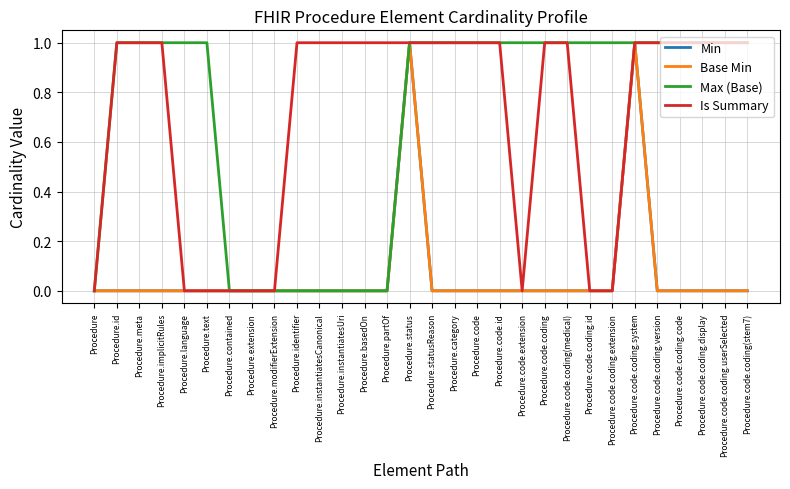

Which category has the lowest value in the Is Summary series?

Procedure